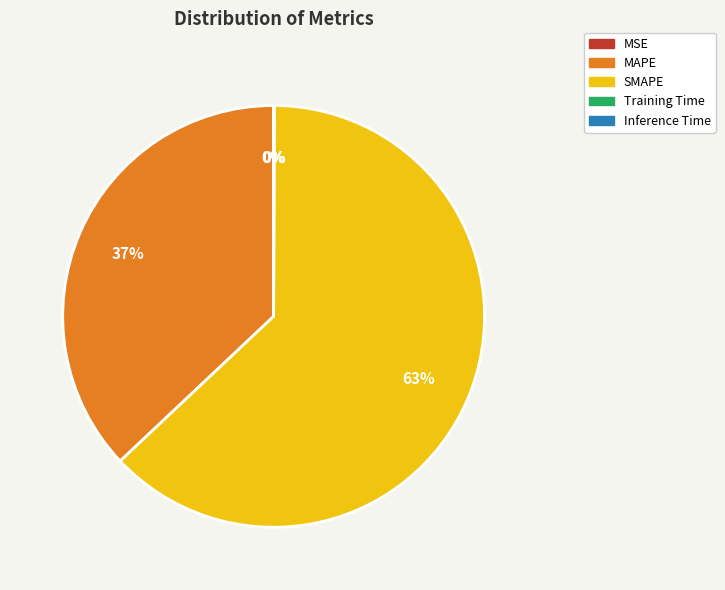

Is it true that MAPE is 43% of the pie?

False